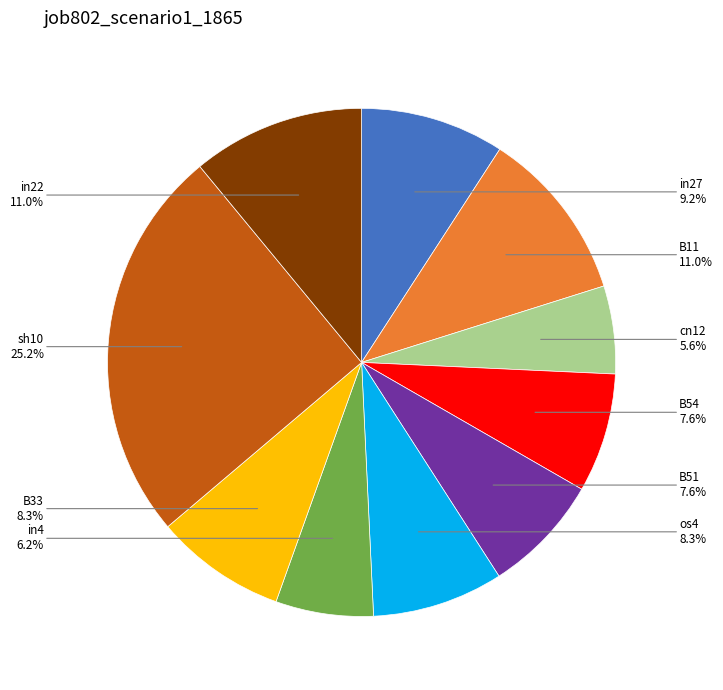

To the nearest percent, what portion does in27 represent?

9%